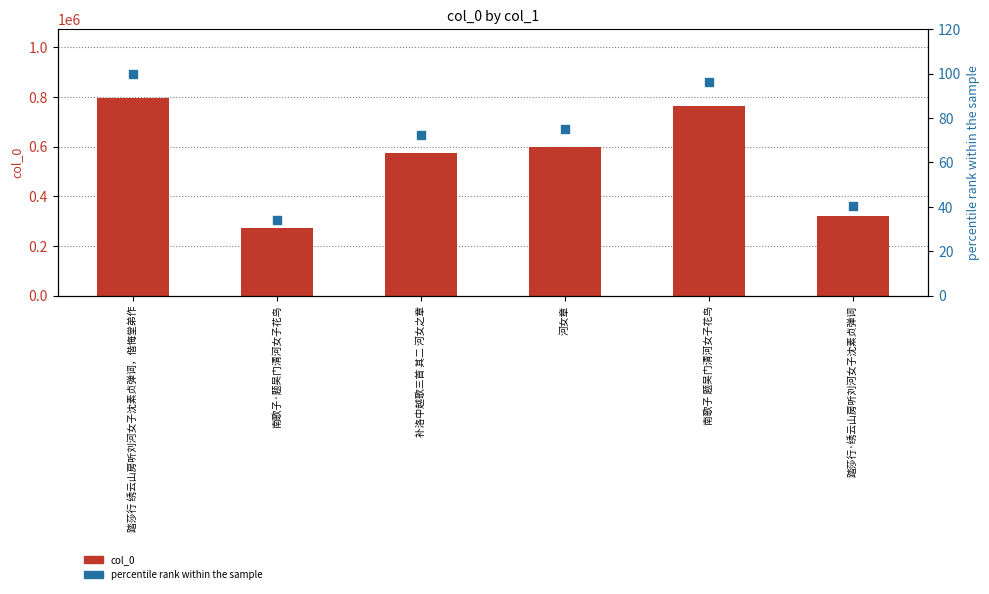

At how many categories does at least one series exceed 780405?

1